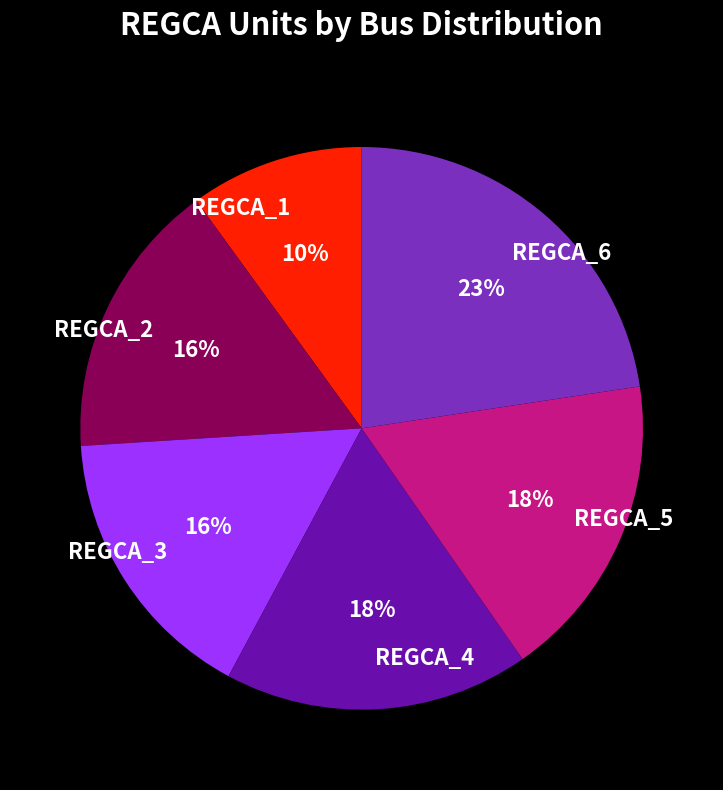

To the nearest percent, what portion does REGCA_4 represent?

18%